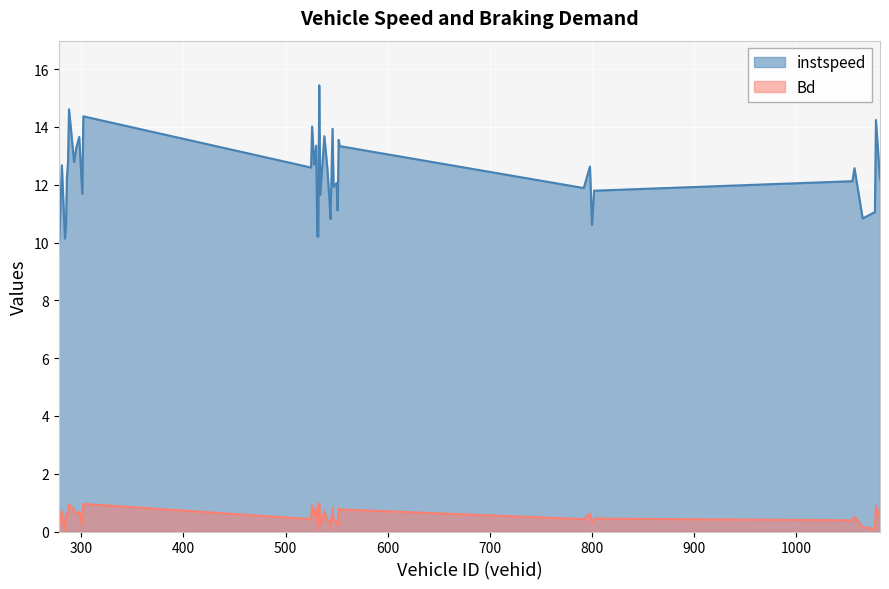

List the series in order of their peak value, highest first.

instspeed, Bd